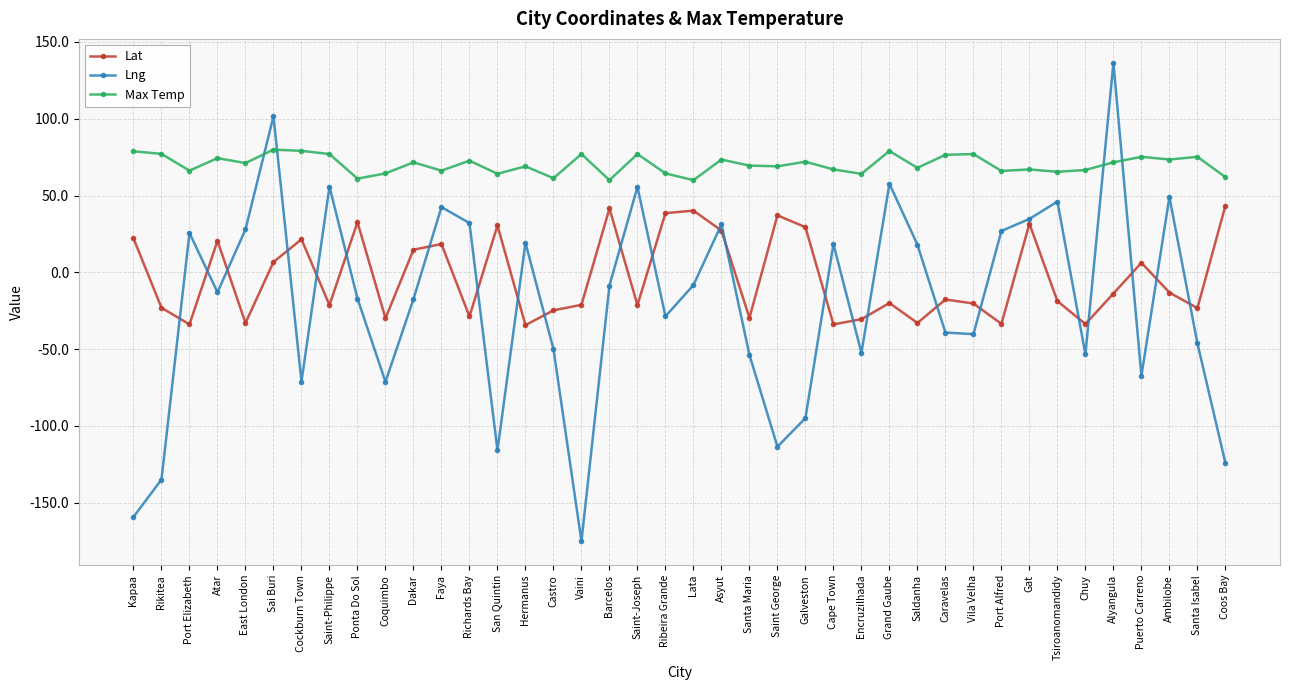

How many data points does each series have?

40